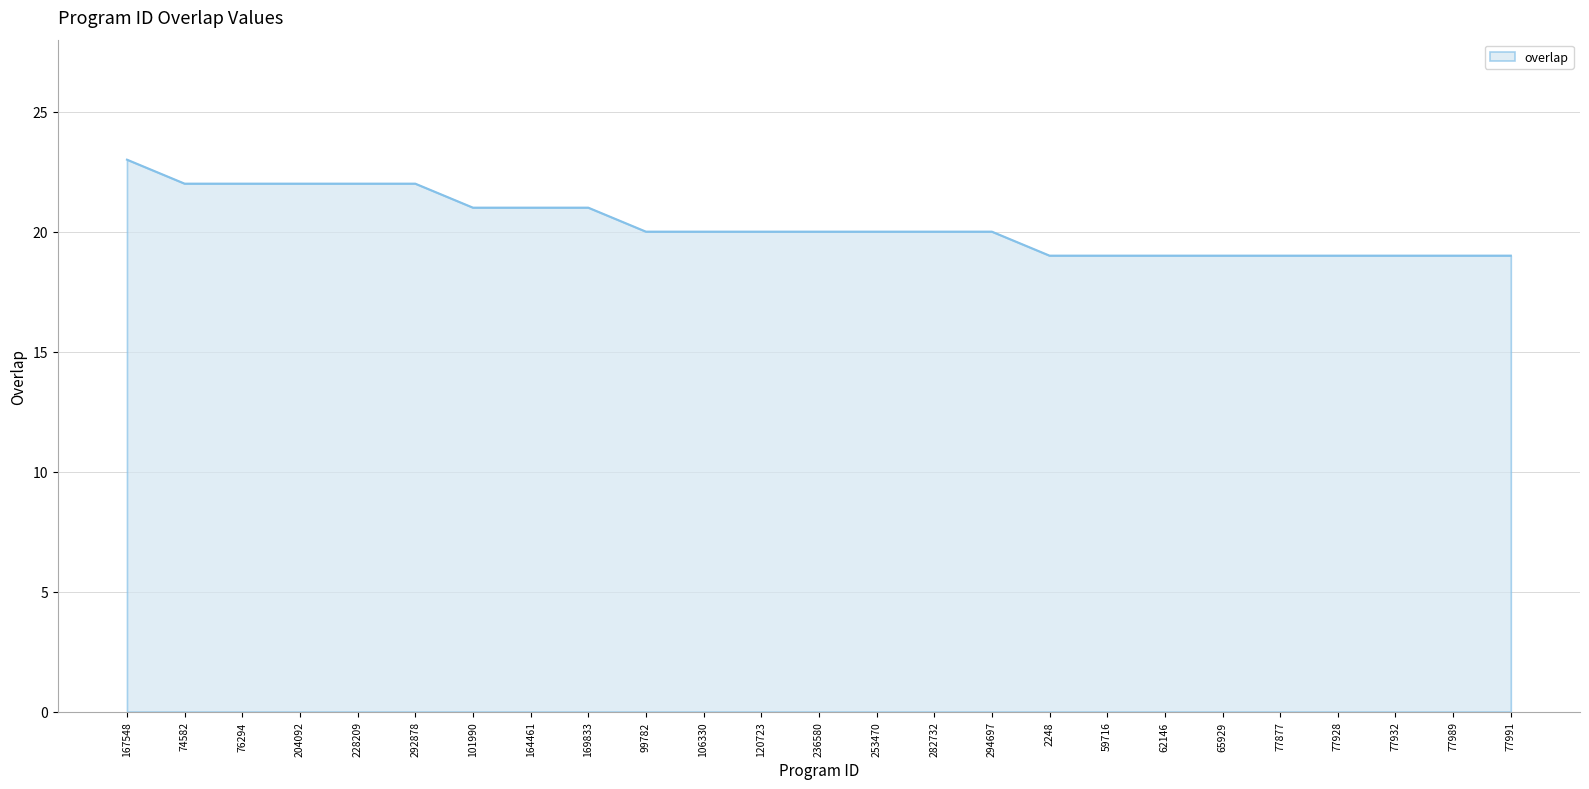

Count the number of data series in this chart.

1